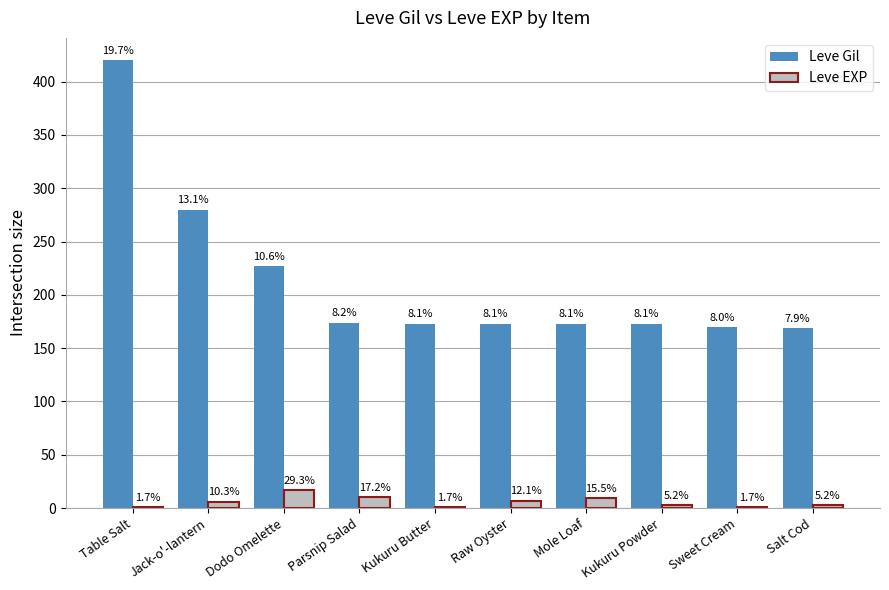

How many groups of bars are there?

10